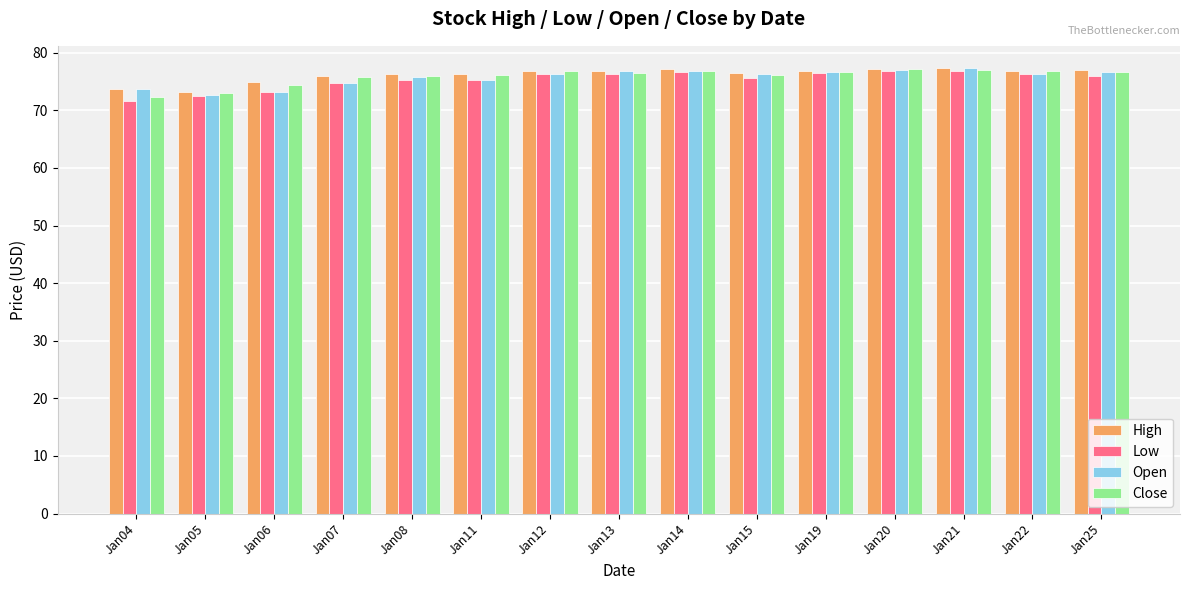

The High series shows 76.8 at Jan19. True or false?

True